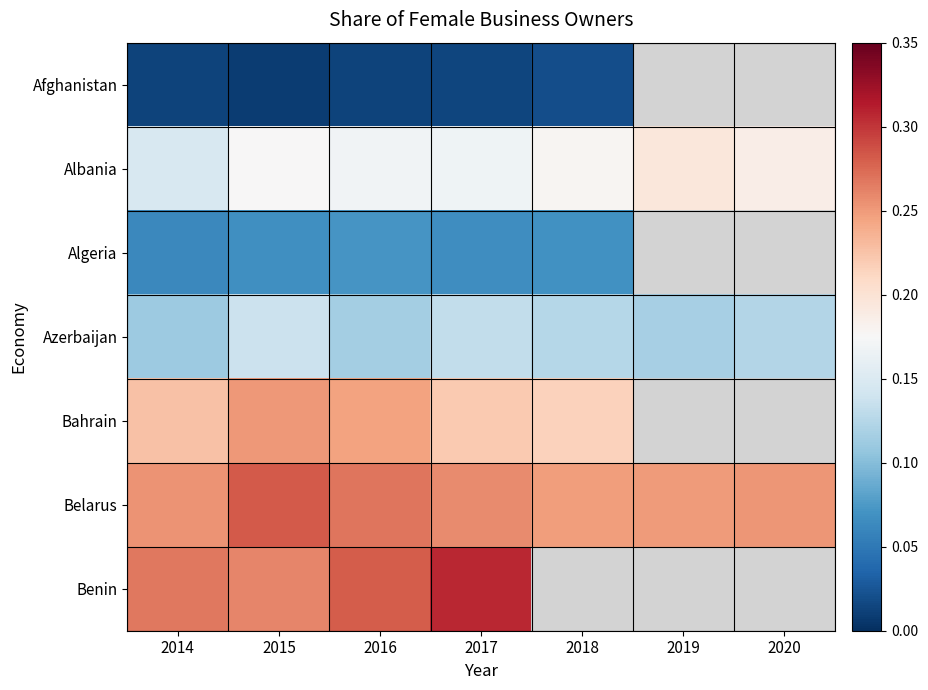

At which category is the sum across all series the highest?

2015